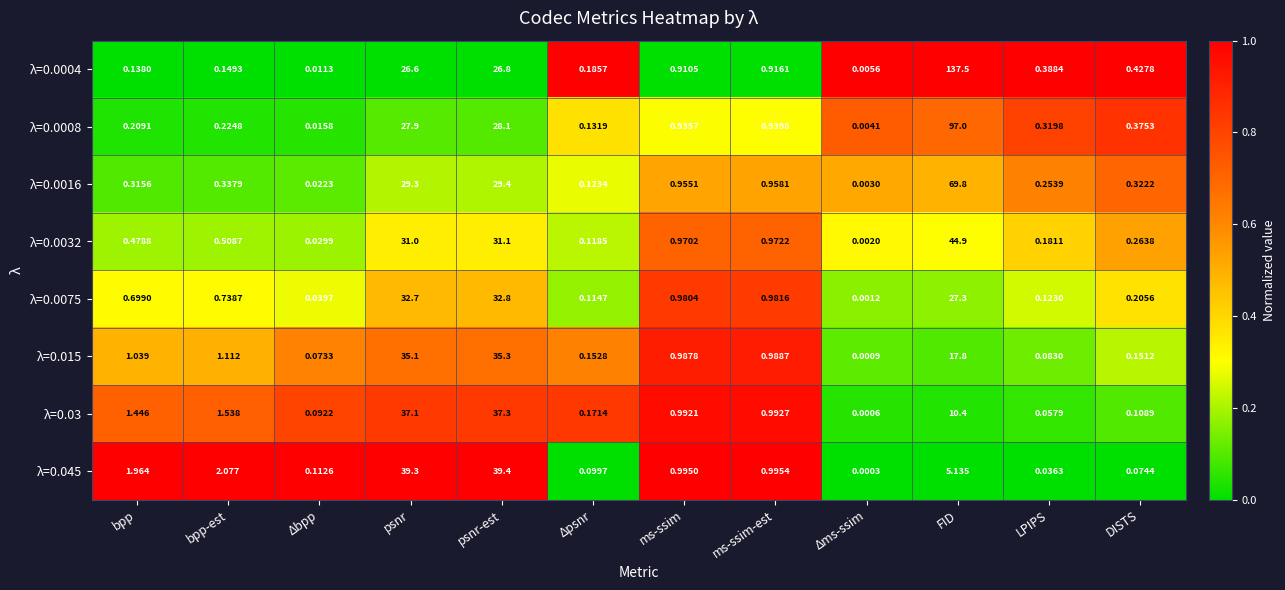

How many data points does each series have?

12